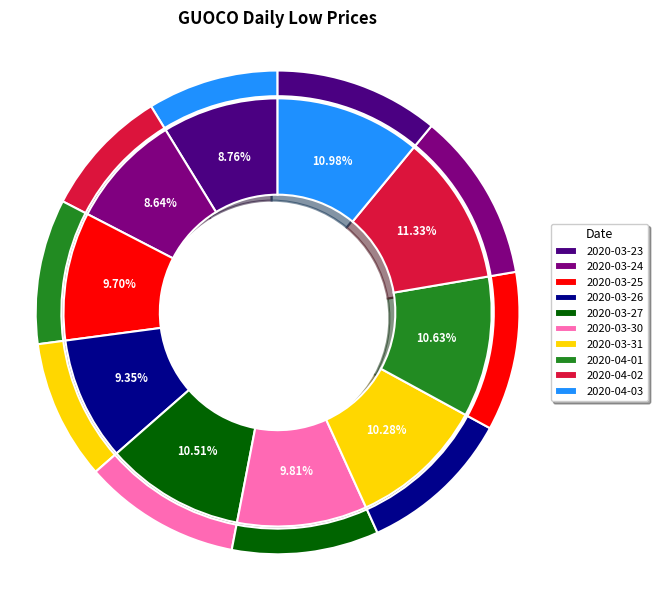

What percentage is the 2020-04-01 slice, to the nearest percent?

11%